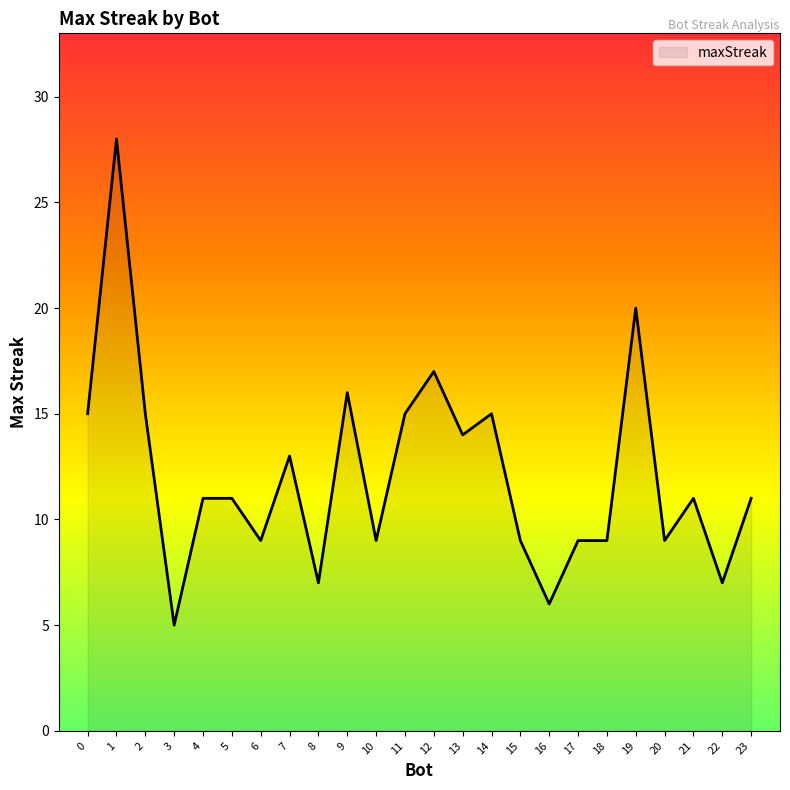

At which label is the value closest to 16?

9